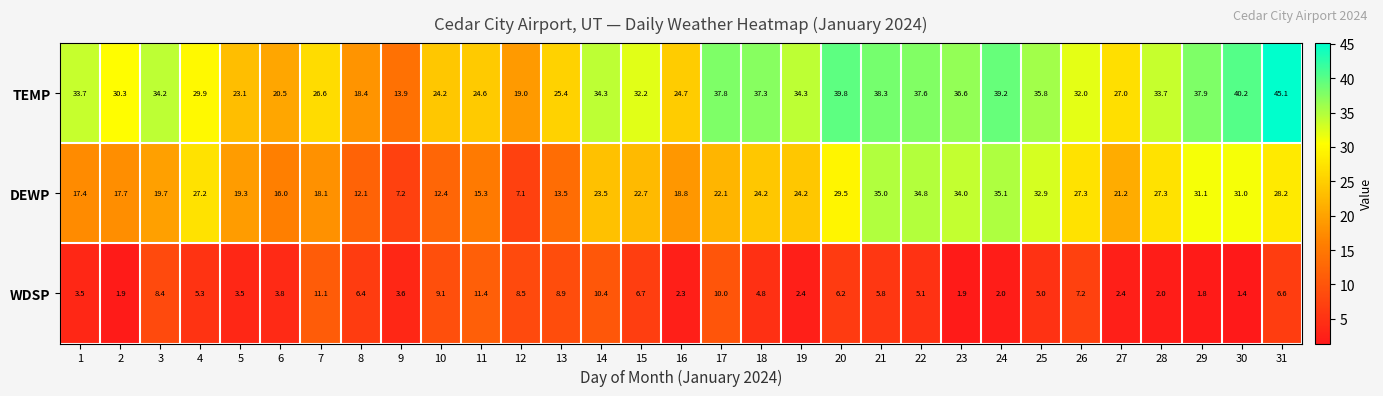

At which category does the chart reach its peak across all series?

31